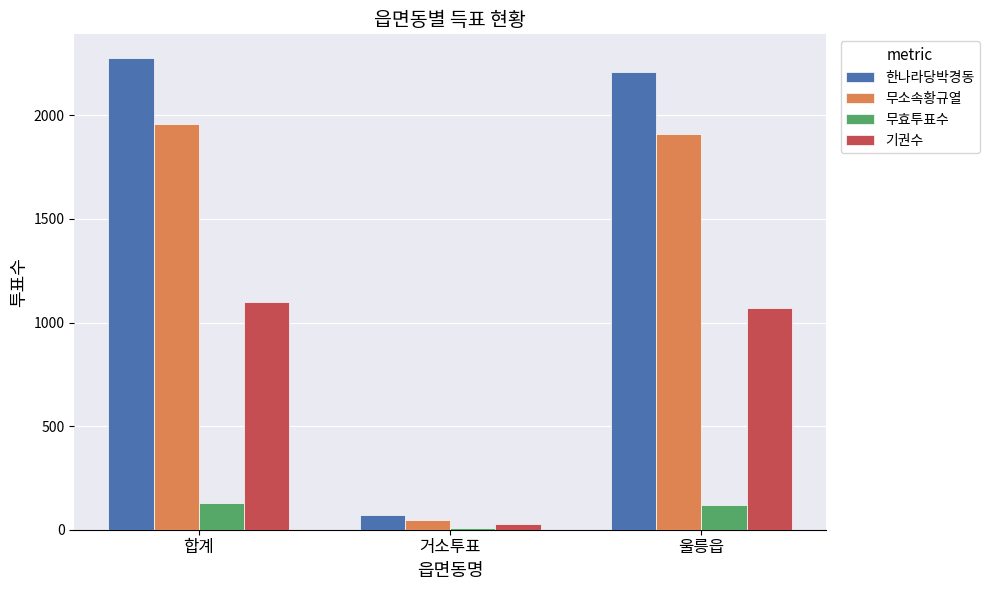

Is it true that 무소속황규열 equals 45 at 거소투표?

True